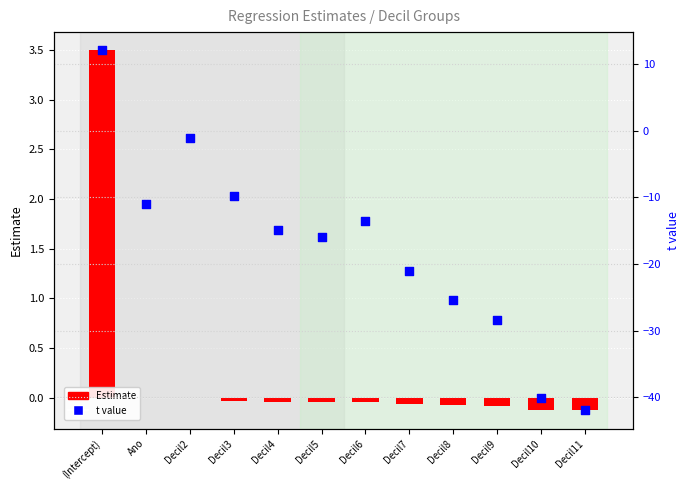

Which series contains the lowest Y value?

t value